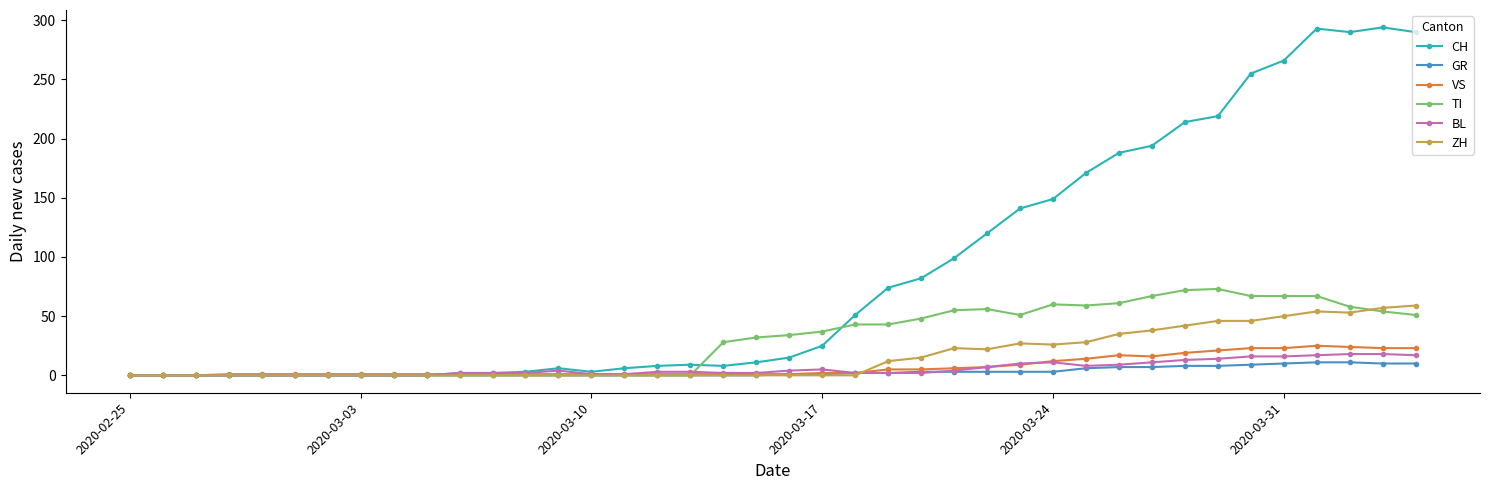

Which series has the largest total across all categories?

CH